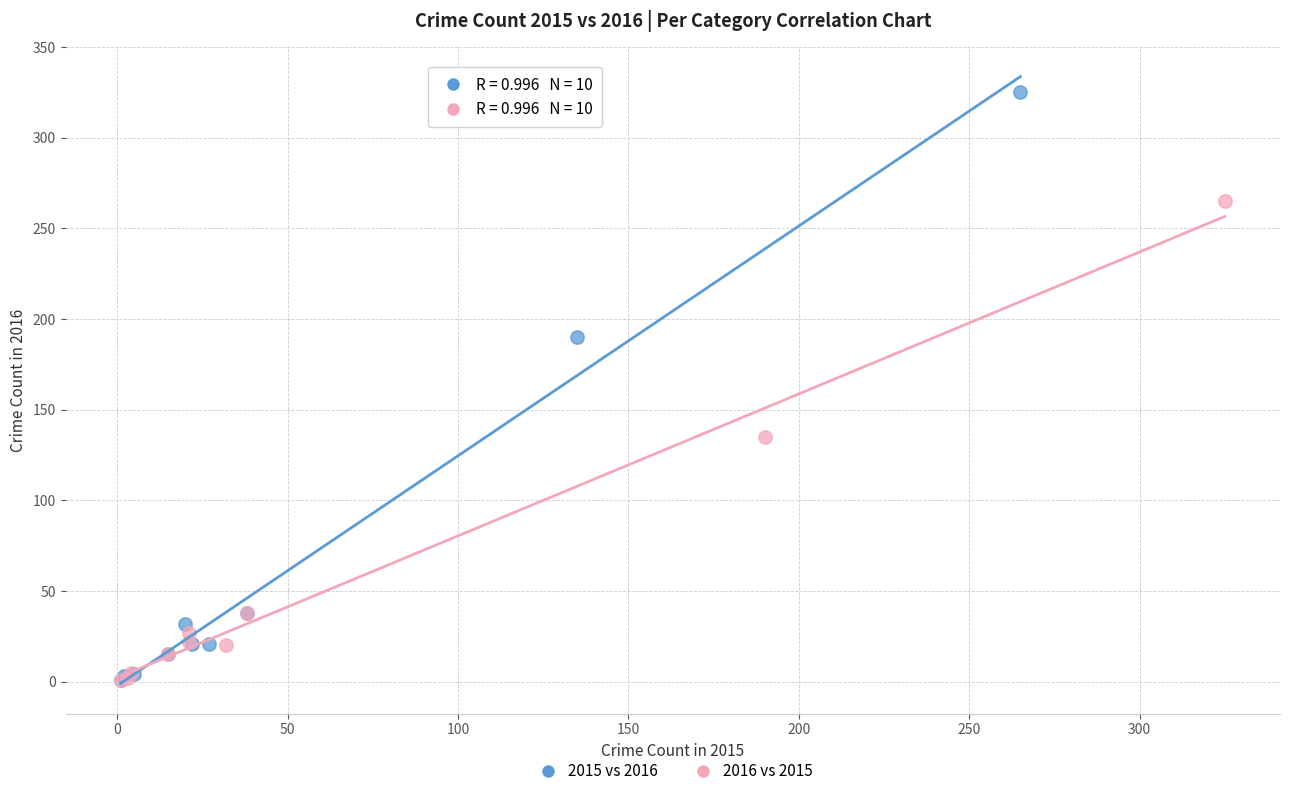

What are all the series names shown in the legend?

2015 vs 2016, 2016 vs 2015